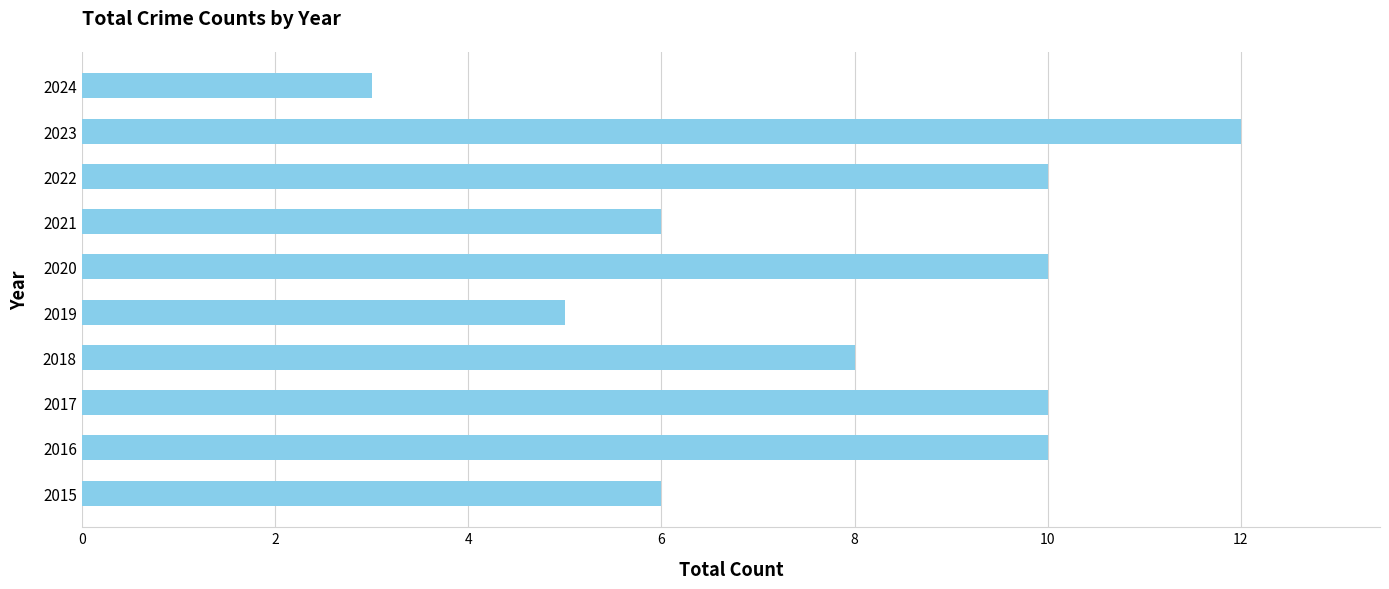

Which label corresponds to the smallest value in the chart?

2024